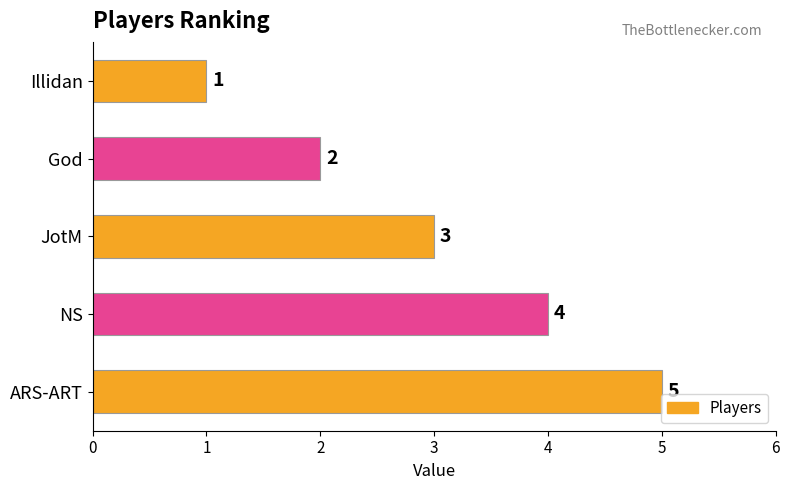

Rank the categories by value from highest to lowest.

ARS-ART, NS, JotM, God, Illidan